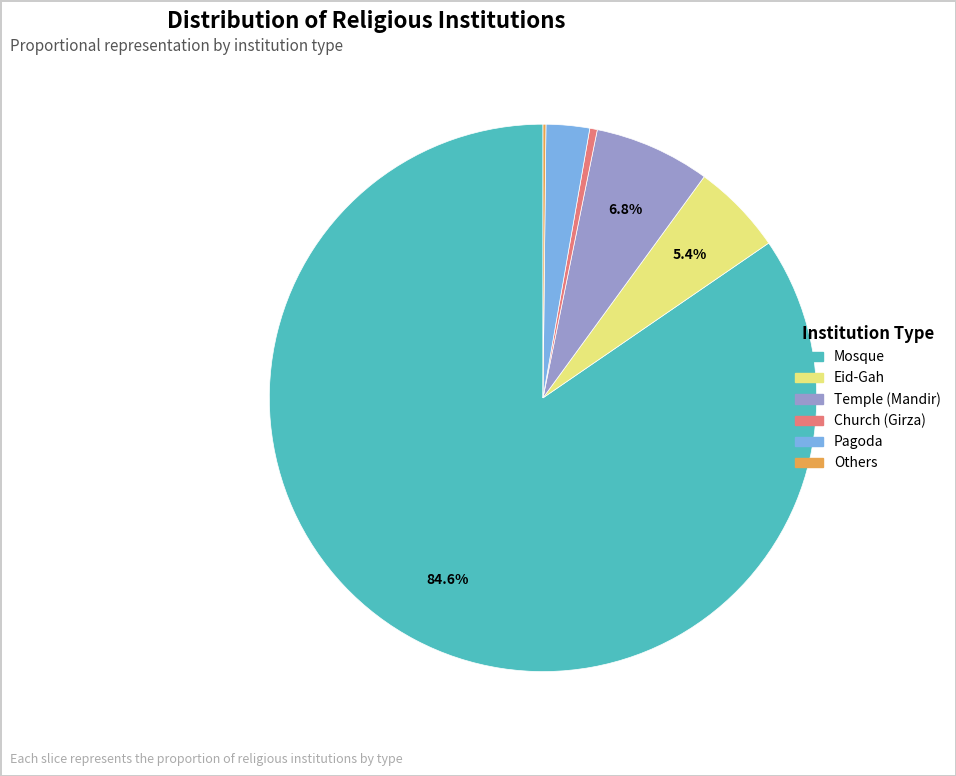

What is the majority slice?

Mosque